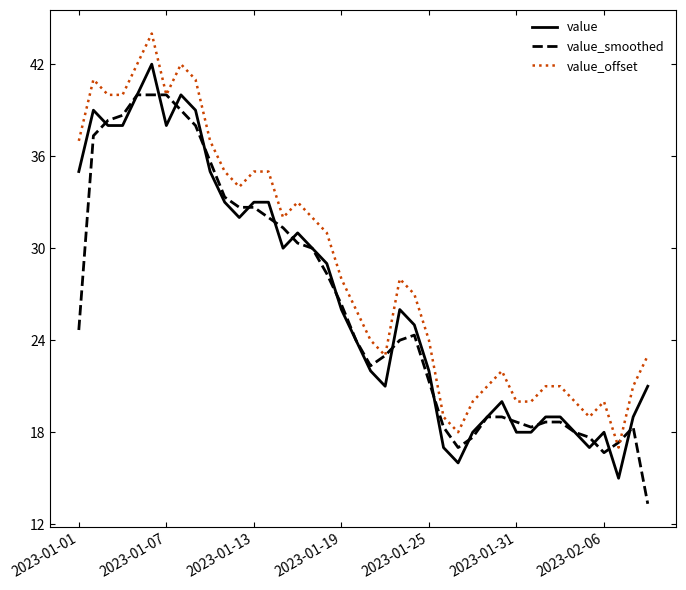

True or false: value and value_offset cross at least once.

False